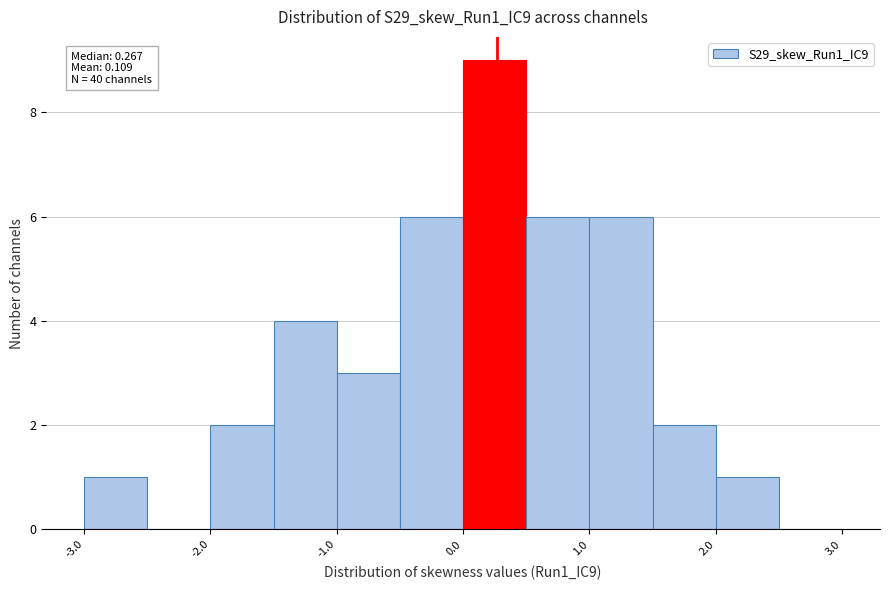

Over which range of the x-axis is the bar tallest?

0.0 to 0.5